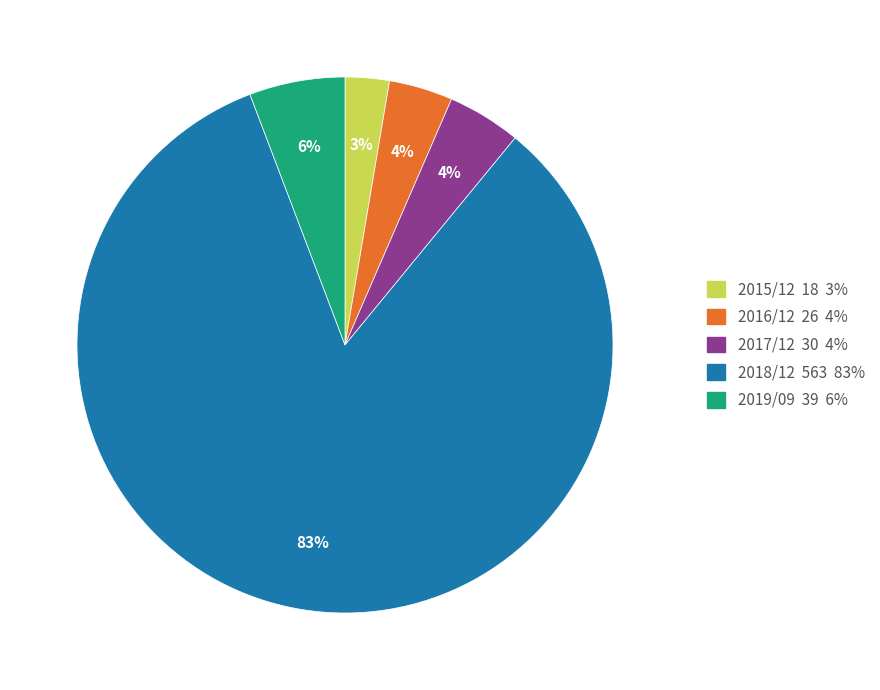

To the nearest percent, what portion does 2016/12 represent?

4%